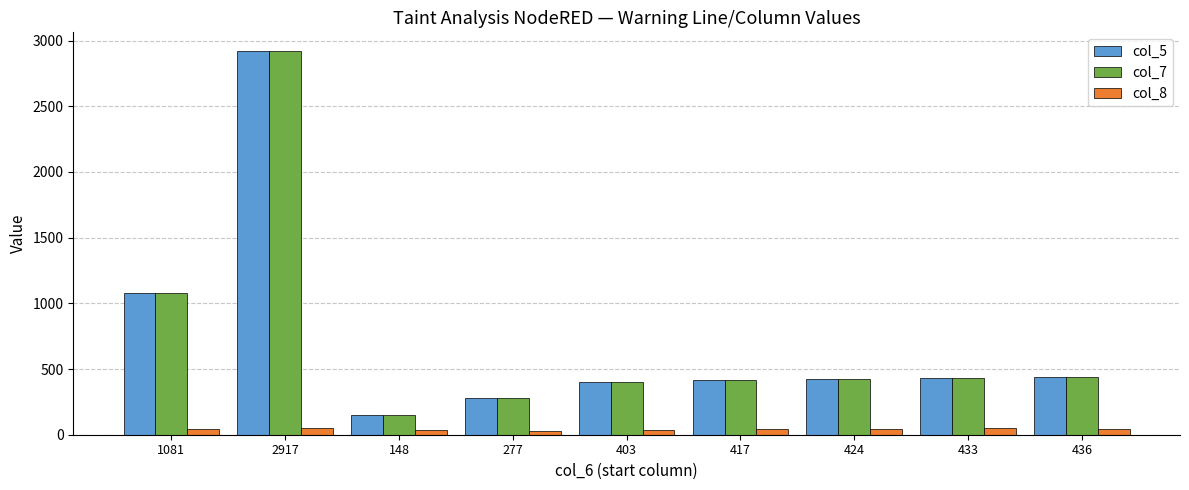

At which category is the sum across all series the highest?

2917